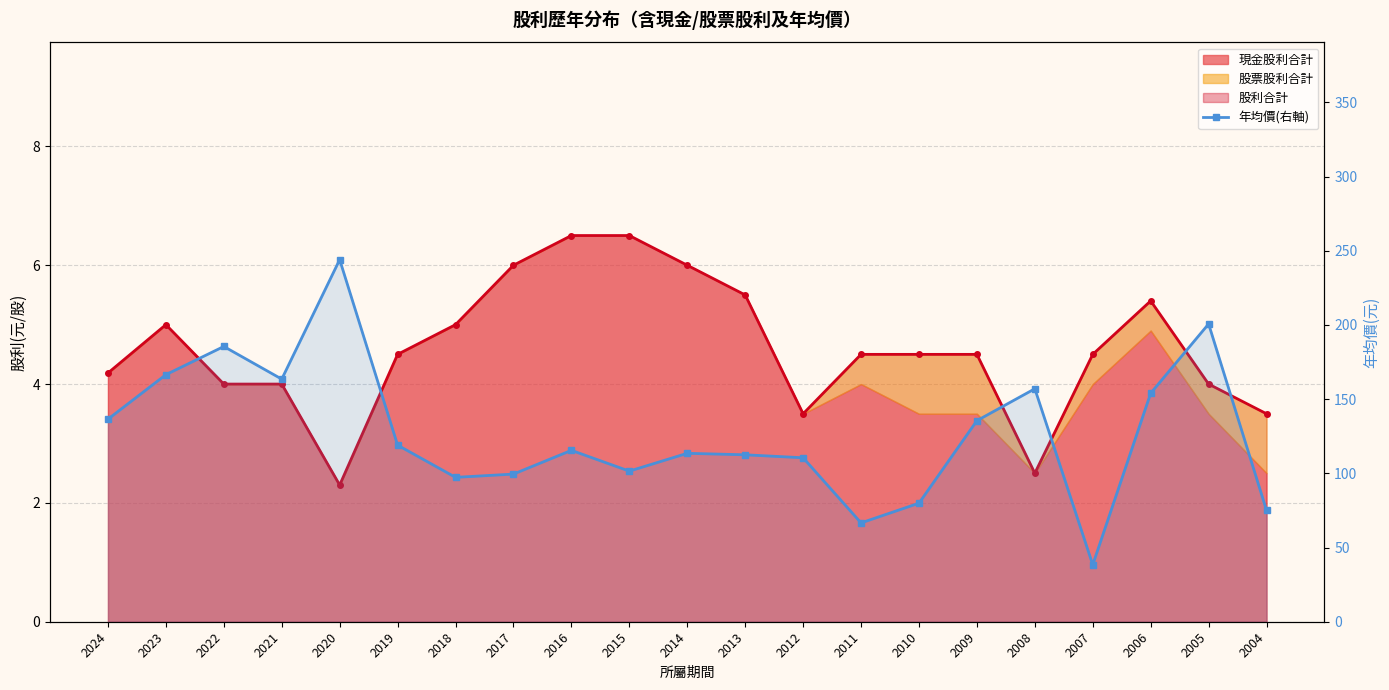

True or false: there are more than 0 points higher than both neighbors.

True